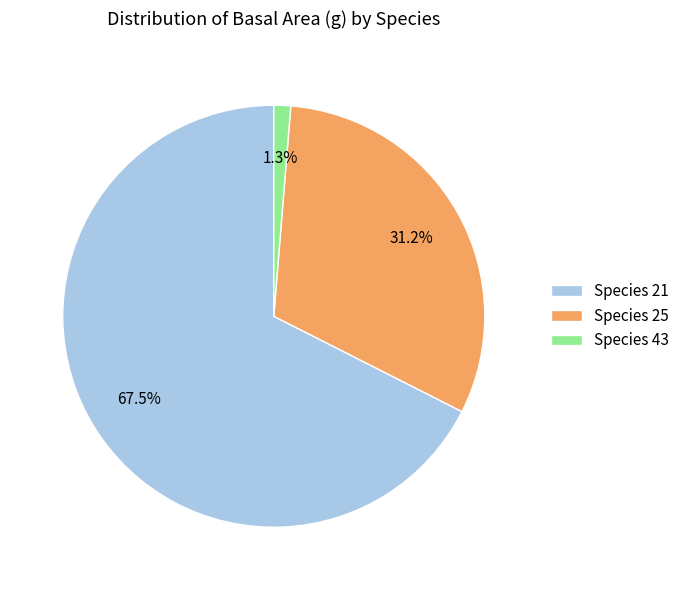

How much of the chart is everything except Species 21?

32.5%